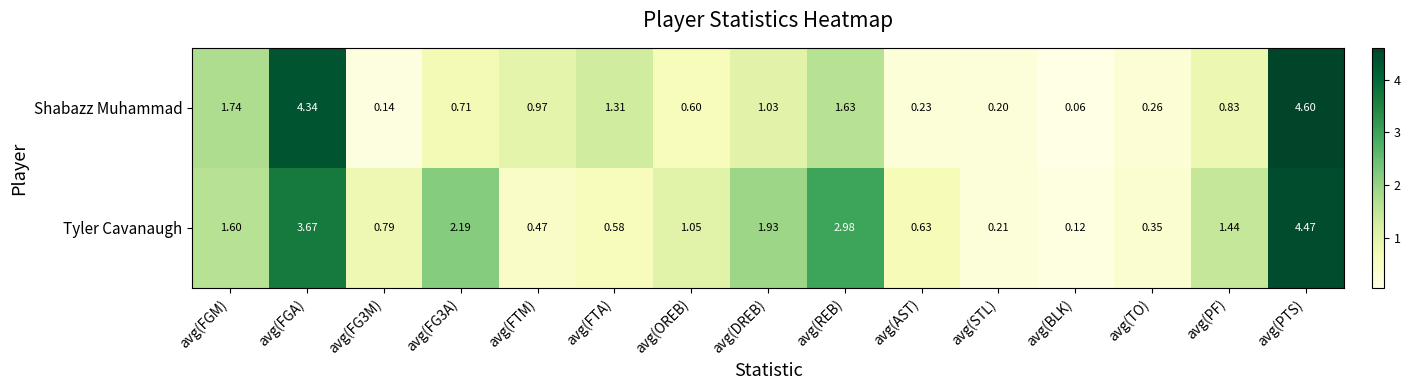

Which category has the highest value across all series?

avg(PTS)